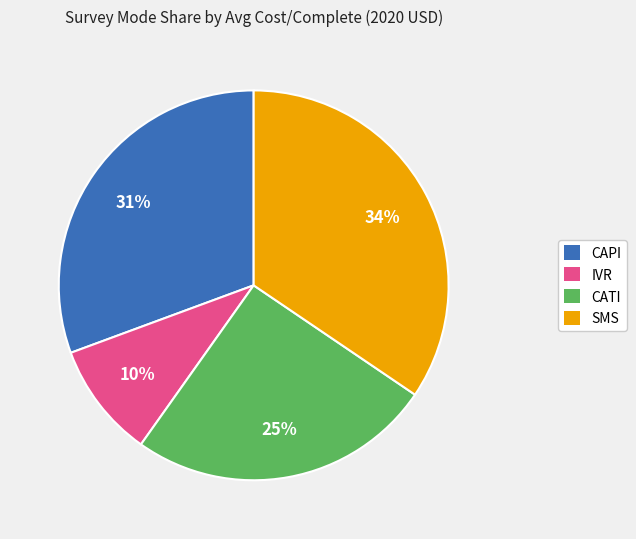

True or false: CATI accounts for 37% of the total.

False